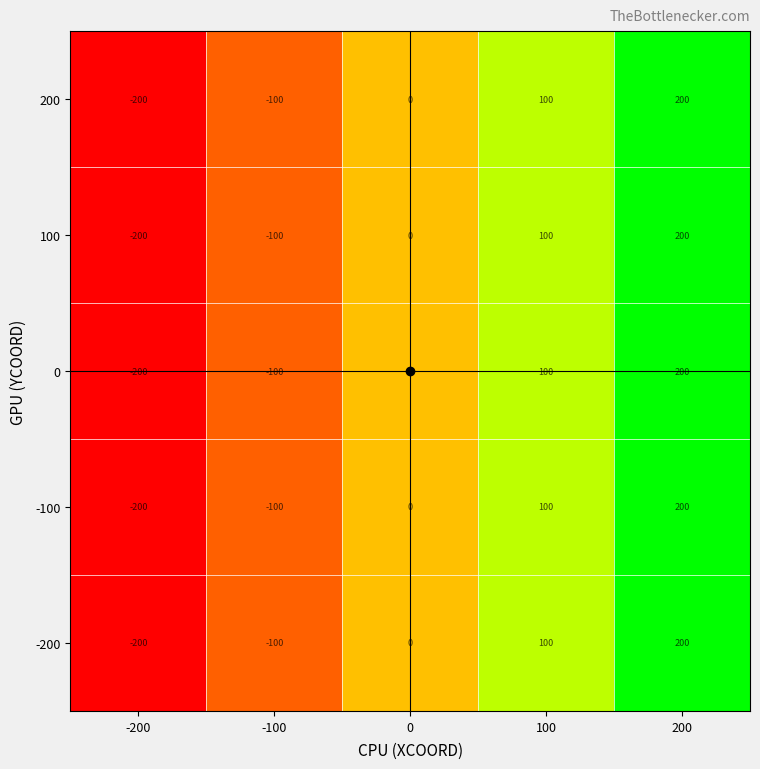

True or false: -100 has a value of -242 at 0.

False